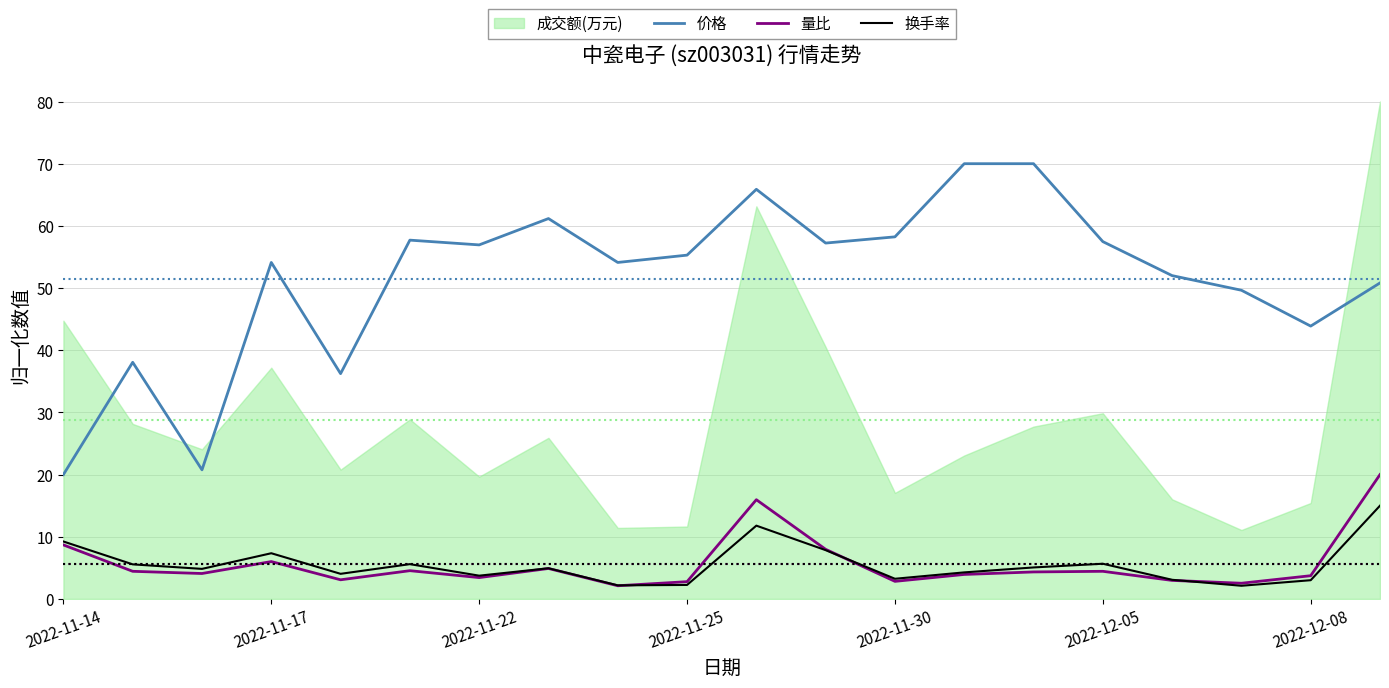

True or false: 价格 and 换手率 intersect in this chart.

False